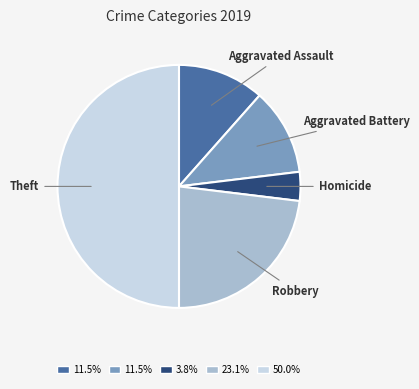

What is the smallest slice in the pie chart?

Homicide